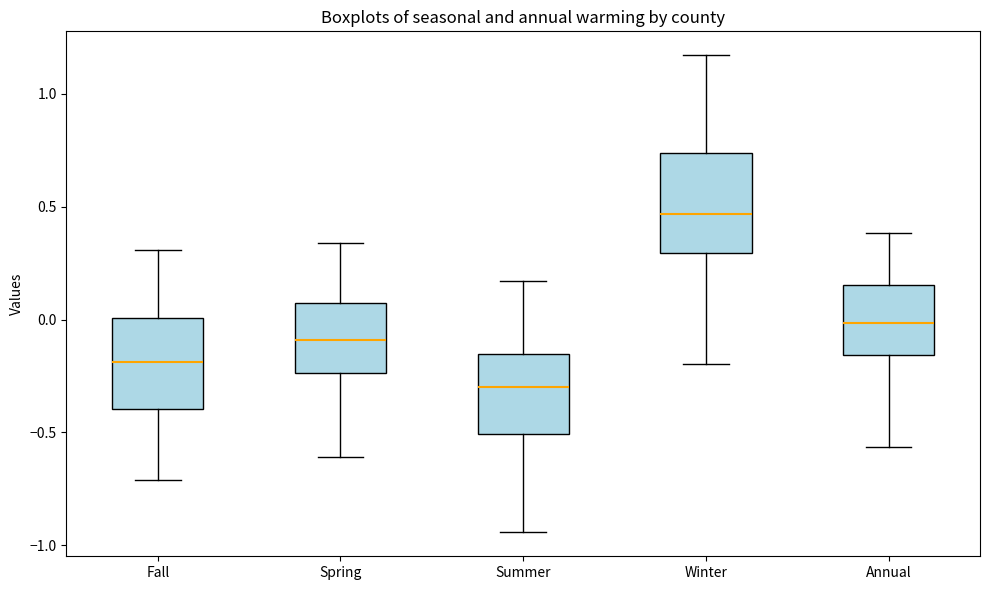

Reading left to right, read every box against the y-axis: the position of its median line, the range the box covers, and the ends of its whiskers. The values are not printed on the chart, so give them approximately, as read against the axis.

Fall: median -0.20, box -0.40 to 0.00, whiskers -0.70 to 0.30
Spring: median -0.10, box -0.25 to 0.05, whiskers -0.60 to 0.35
Summer: median -0.30, box -0.50 to -0.15, whiskers -0.95 to 0.15
Winter: median 0.45, box 0.30 to 0.75, whiskers -0.20 to 1.15
Annual: median 0.00, box -0.15 to 0.15, whiskers -0.55 to 0.40